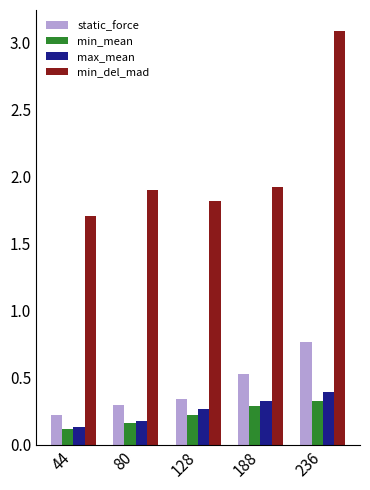

At which category is the sum across all series the highest?

236